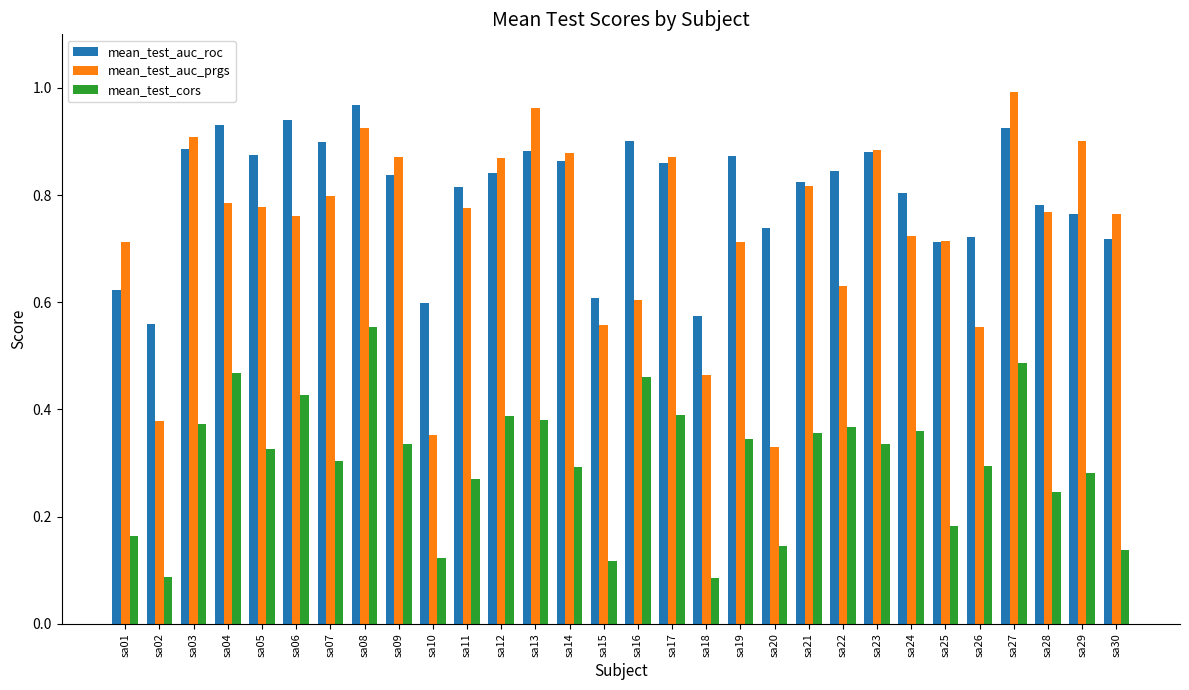

Is the value of mean_test_auc_roc at sa07 greater than the value of mean_test_cors at sa29?

Yes